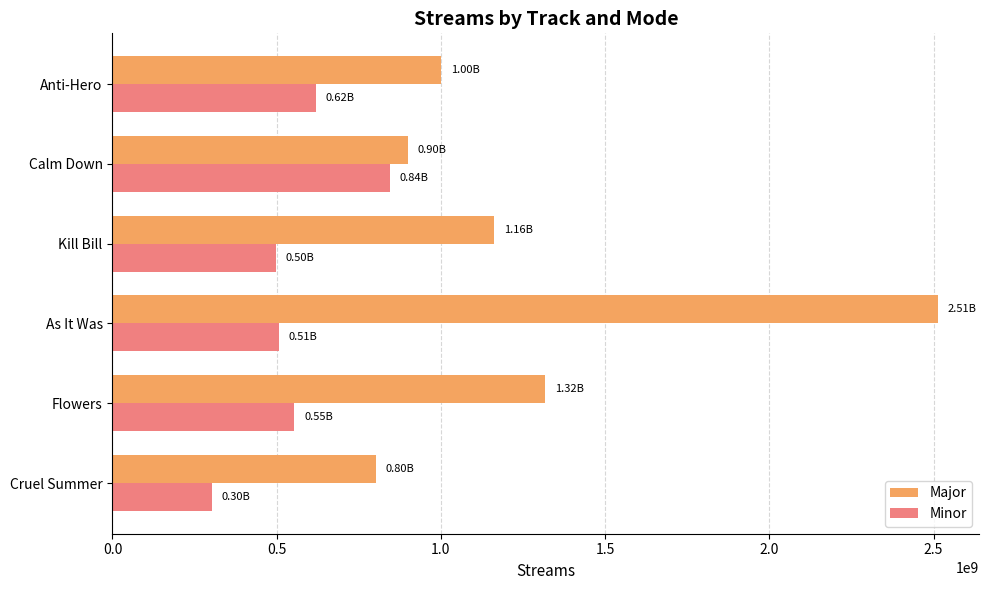

List the series in order of their peak value, lowest first.

Minor, Major